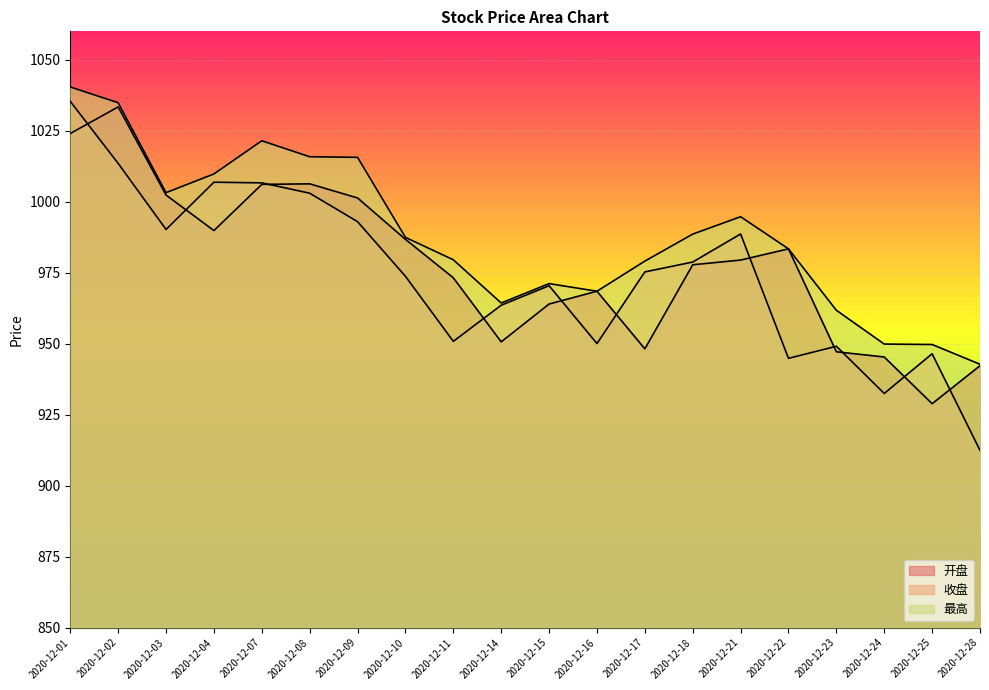

What is the difference between the highest and lowest values at 2020-12-10?

13.7